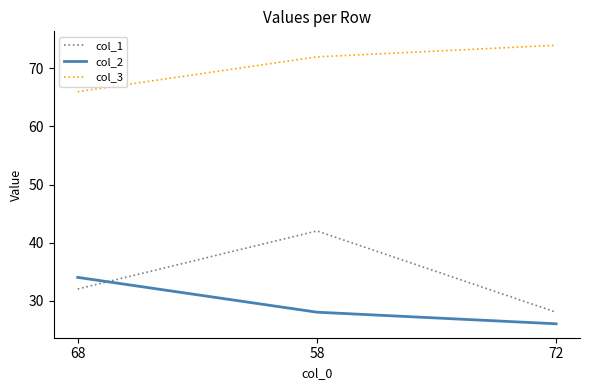

Which series has the widest spread of values?

col_1